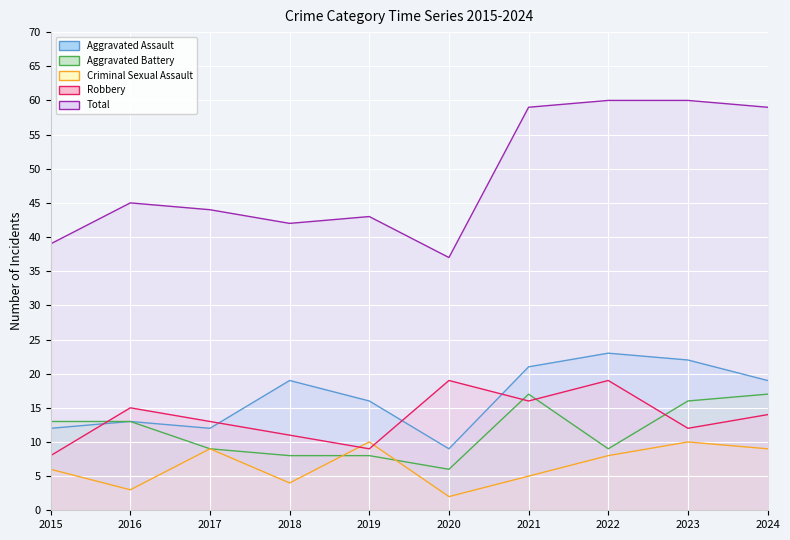

Rank the series by their maximum value, from highest to lowest.

Total, Aggravated Assault, Robbery, Aggravated Battery, Criminal Sexual Assault